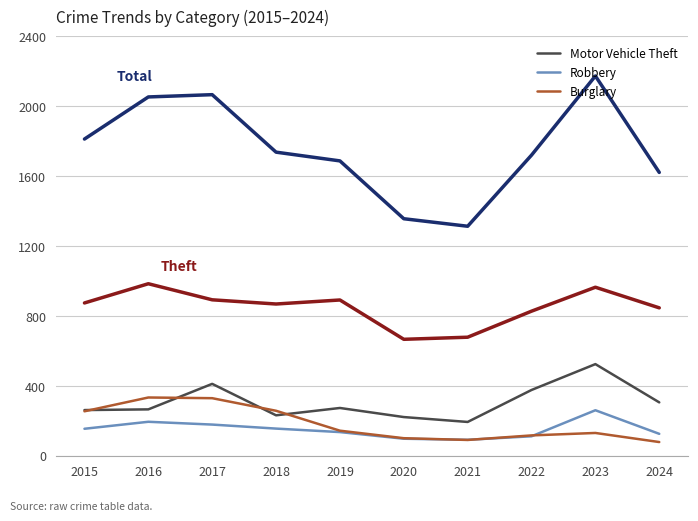

What is the total value across all series at 2021?

2365